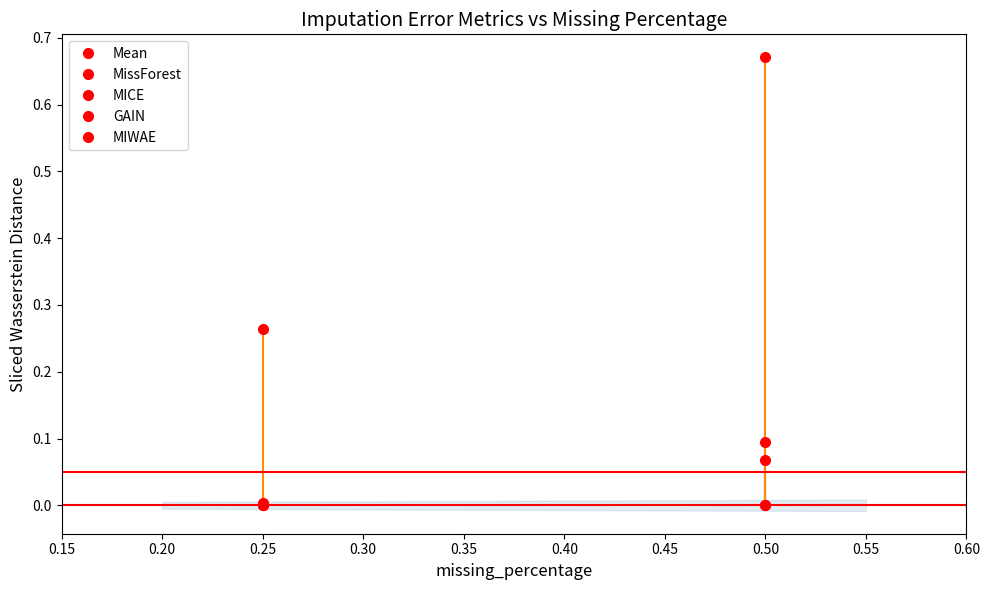

What is the difference between the highest and lowest values at 1?

0.7